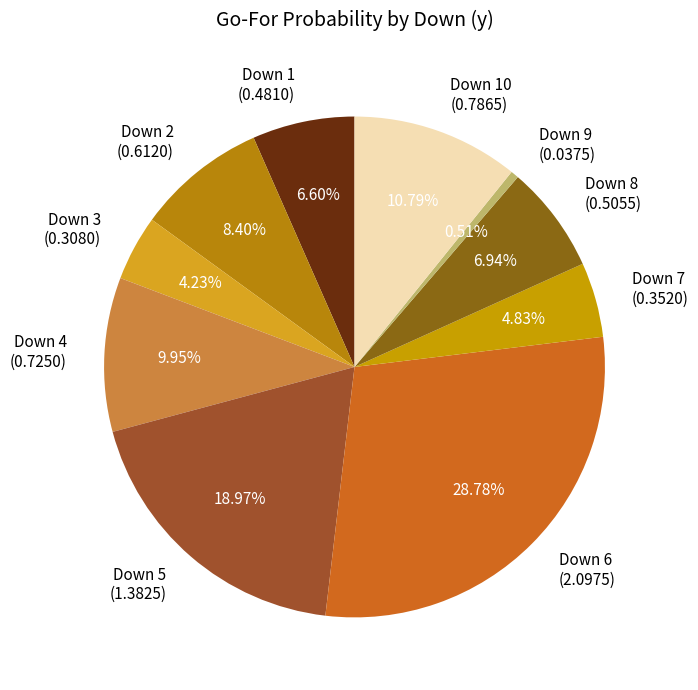

Is Down 9 (0.0375) the majority of the pie?

No